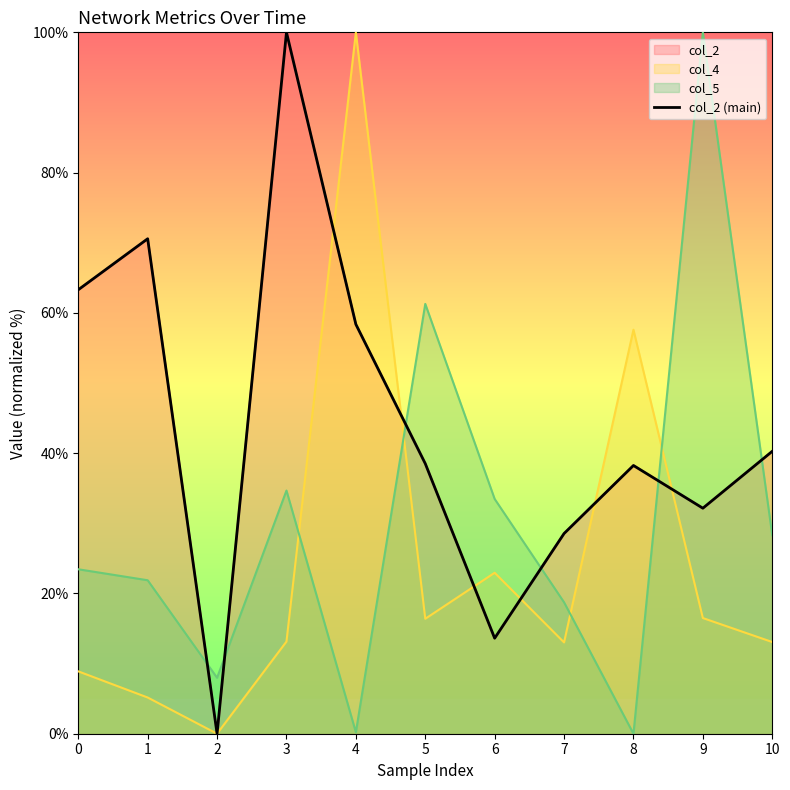

What is the value of the 8th point from the left?

28.5